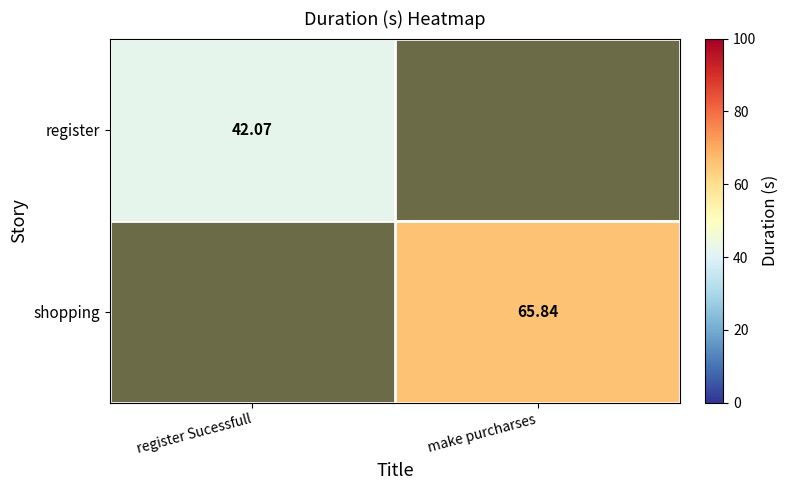

Which series has the largest range (max minus min)?

register